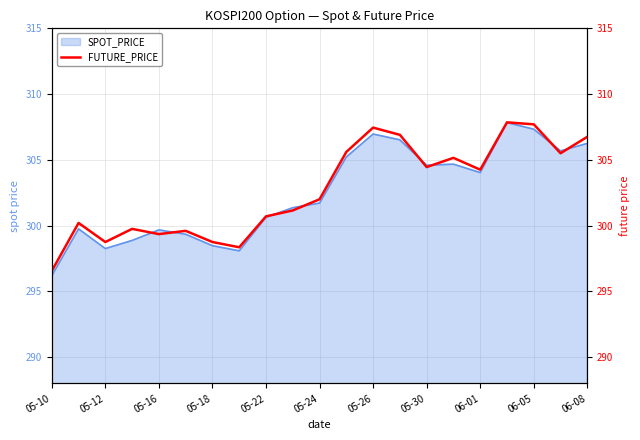

What is the difference between the values at 13 and 05-26?

8.1